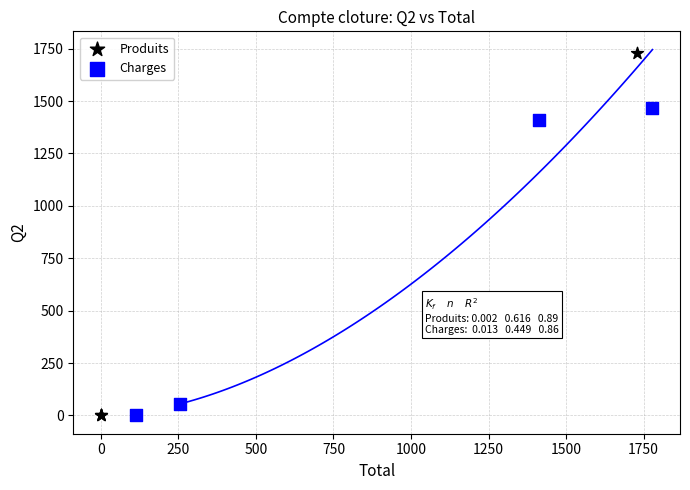

Which series has the largest Y range (max minus min)?

Produits